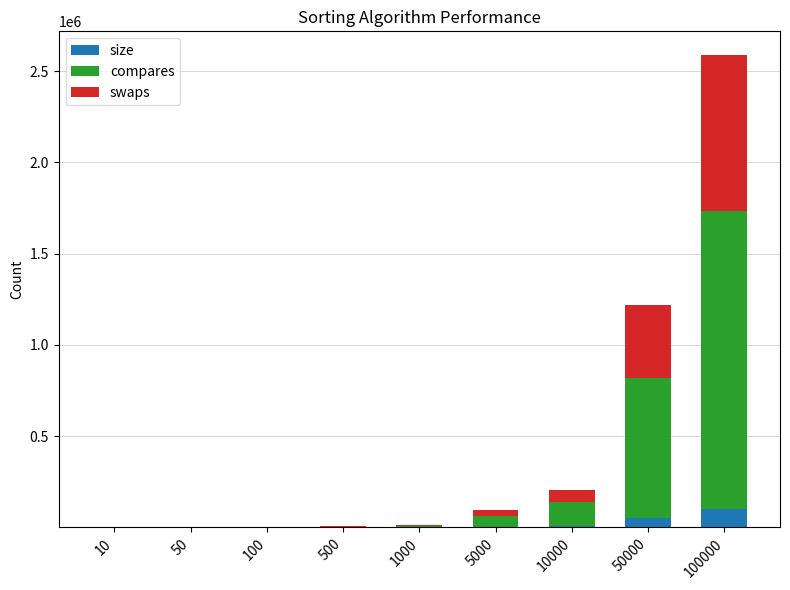

At which category is the sum across all series the highest?

100000